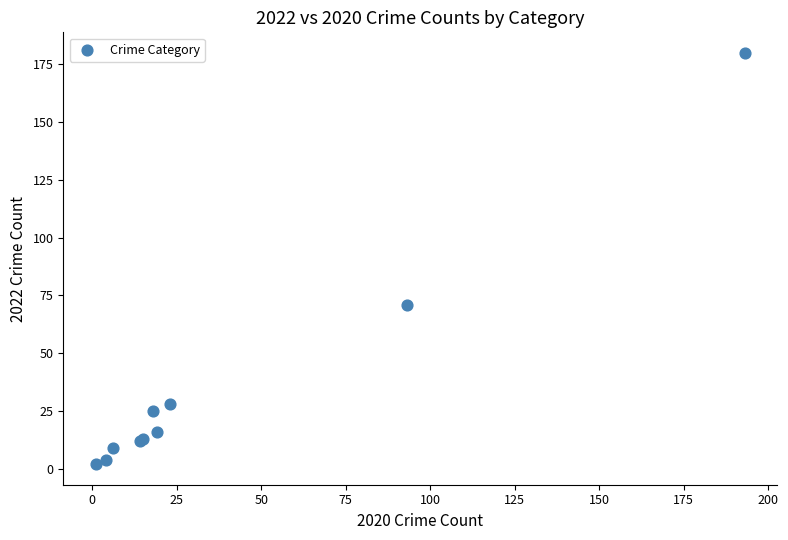

What Y value in the scatter plot is closest to 91?

71